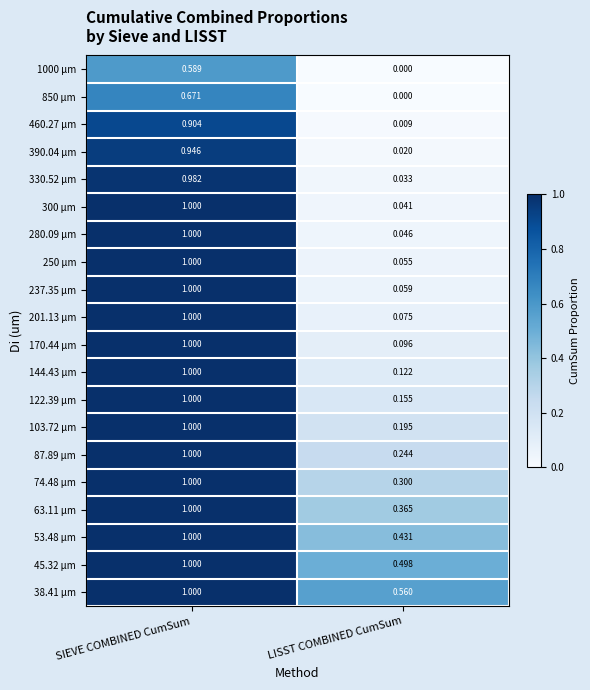

At which label is 74.48 µm closest to 0?

LISST COMBINED CumSum